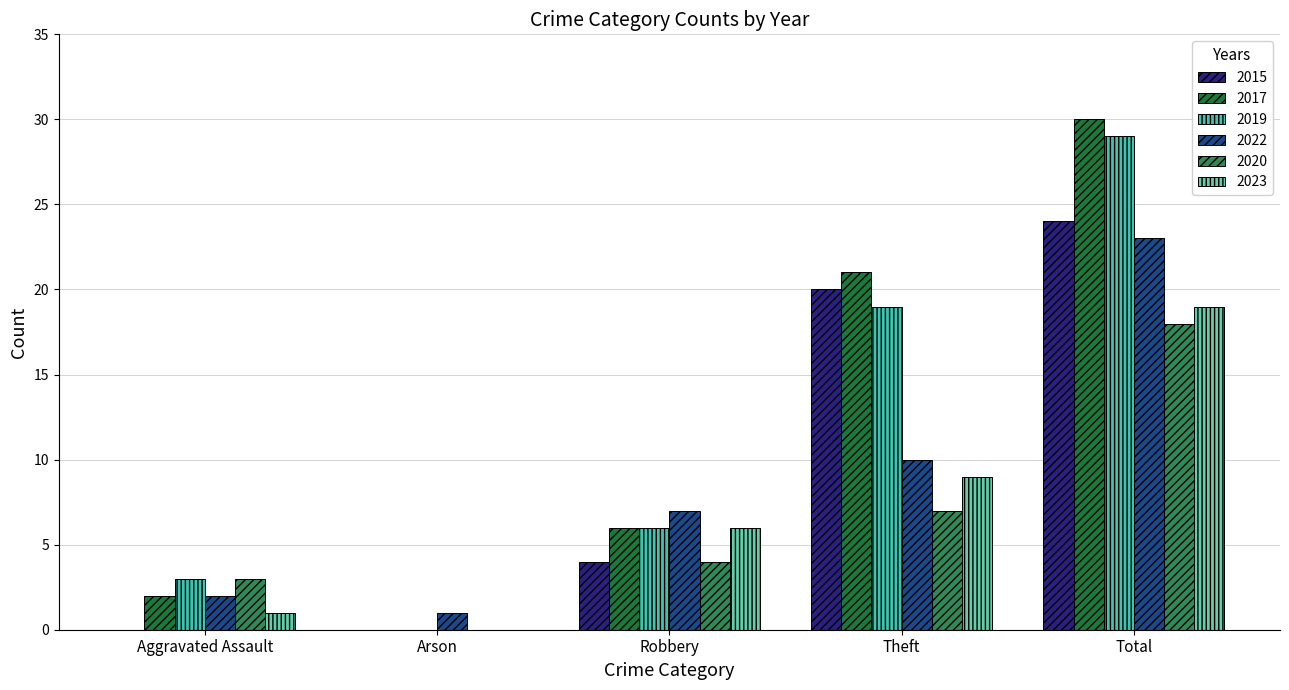

Reading right to left, list all the values displayed in this chart.

2015: Total=24	Theft=20	Robbery=4	Arson=0	Aggravated Assault=0
2017: Total=30	Theft=21	Robbery=6	Arson=0	Aggravated Assault=2
2019: Total=29	Theft=19	Robbery=6	Arson=0	Aggravated Assault=3
2022: Total=23	Theft=10	Robbery=7	Arson=1	Aggravated Assault=2
2020: Total=18	Theft=7	Robbery=4	Arson=0	Aggravated Assault=3
2023: Total=19	Theft=9	Robbery=6	Arson=0	Aggravated Assault=1